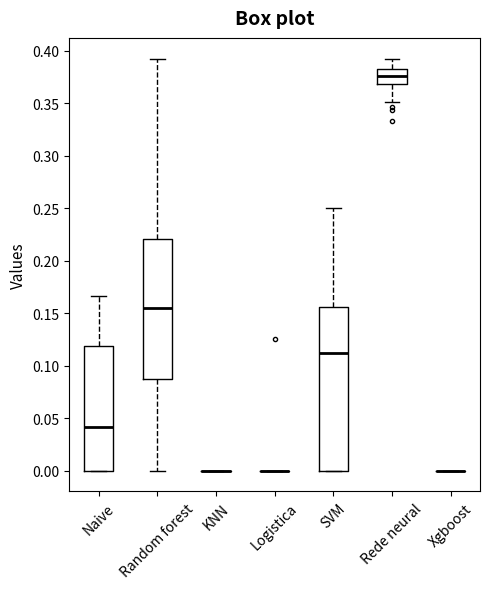

Which box is the tallest, from its lower edge to its upper edge?

SVM